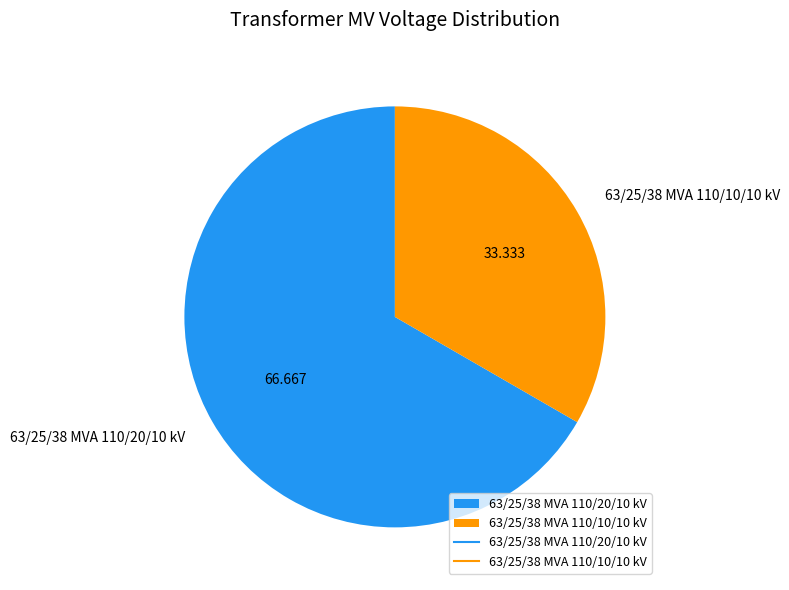

Is the sum of 63/25/38 MVA 110/10/10 kV and 63/25/38 MVA 110/20/10 kV greater than half?

Yes